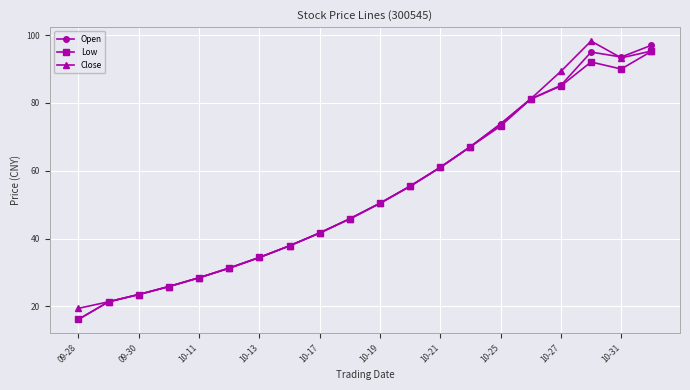

What is the lowest value of the Close series?

19.4